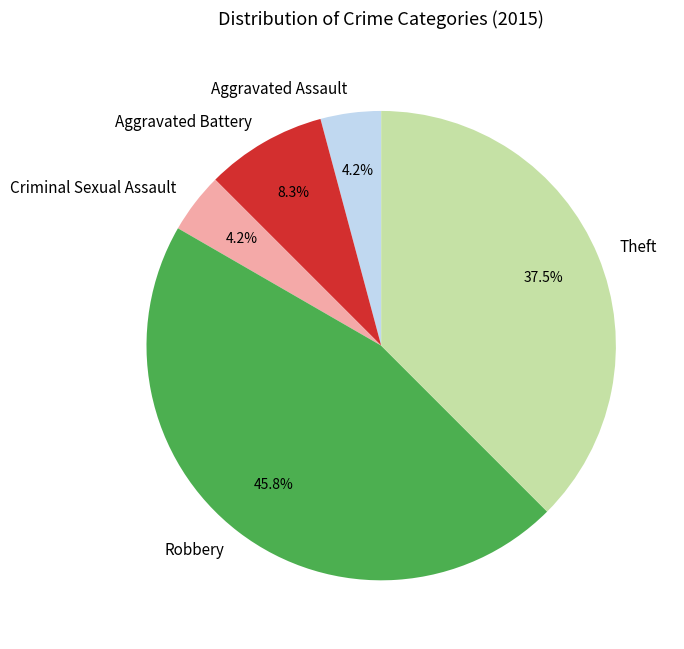

Does any single category account for the majority?

No